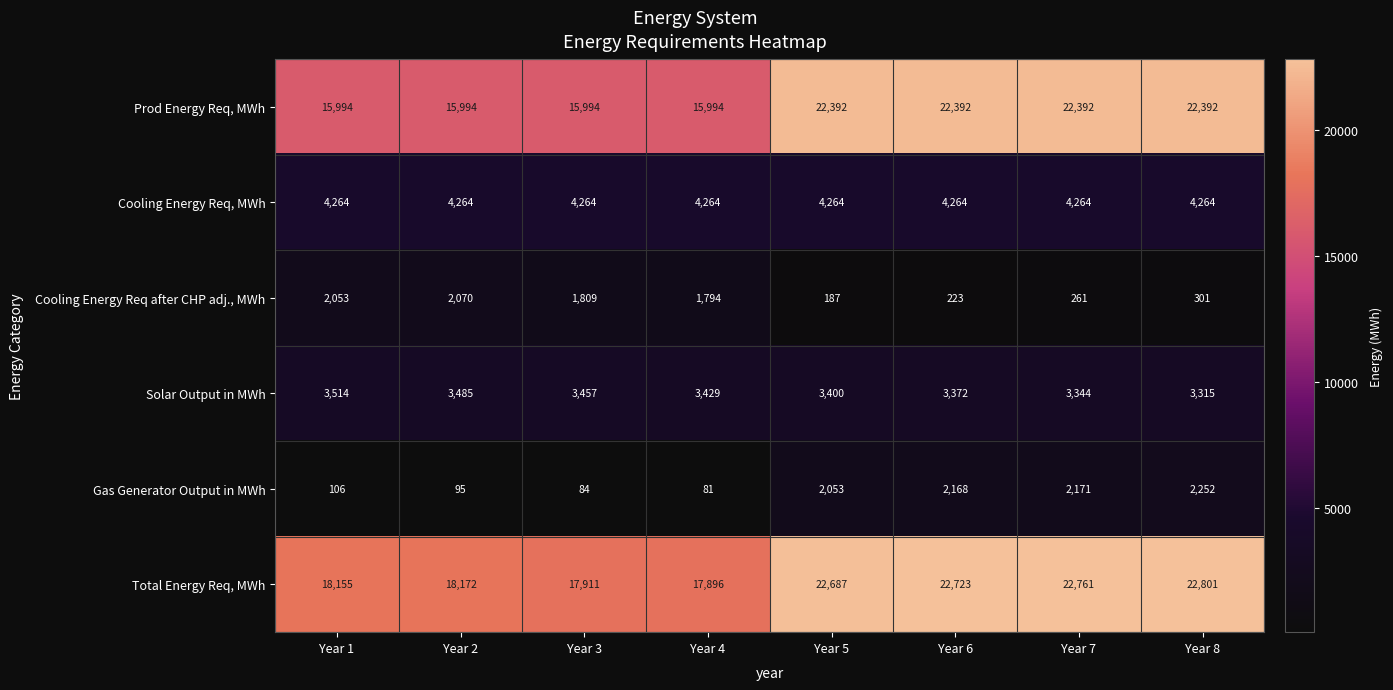

Which category has the lowest value in the Cooling Energy Req after CHP adj., MWh series?

Year 5